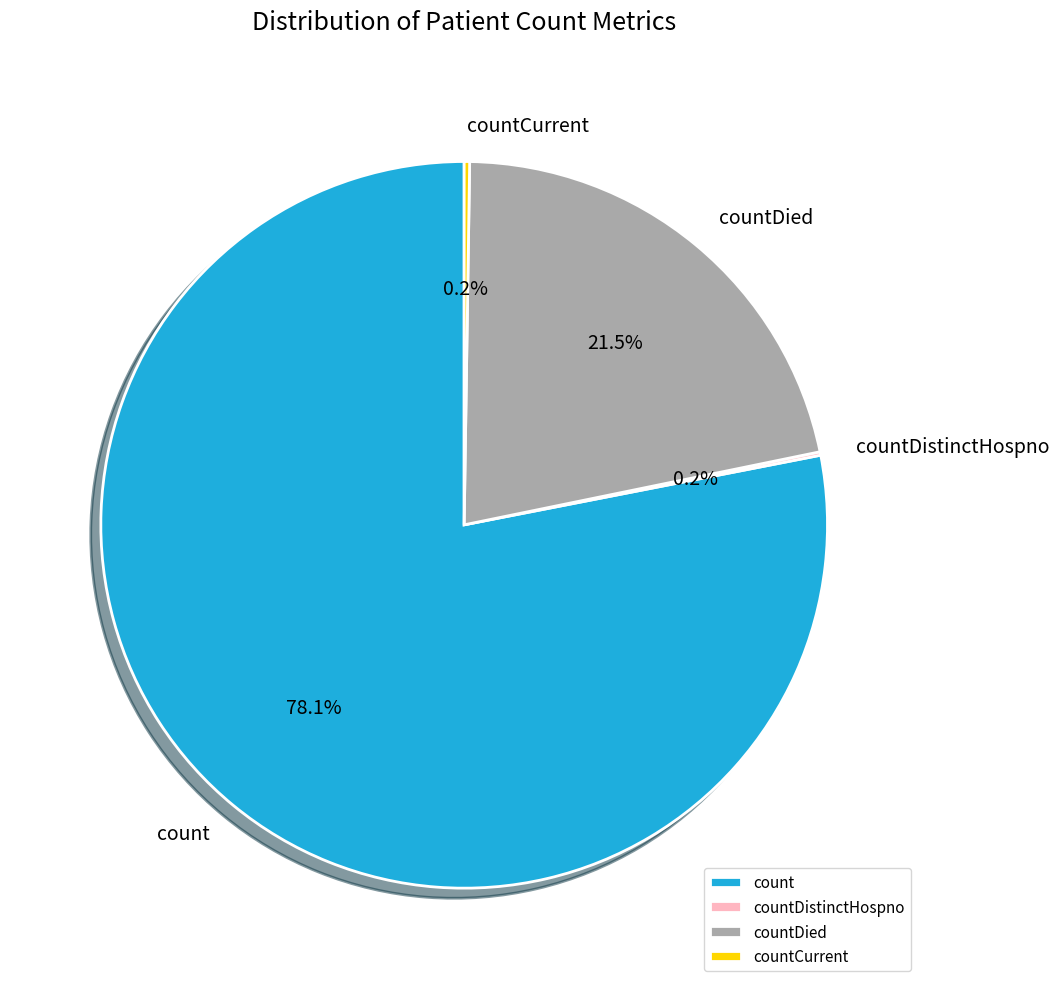

To the nearest percent, what is the difference between the largest and smallest slice percentages?

78%